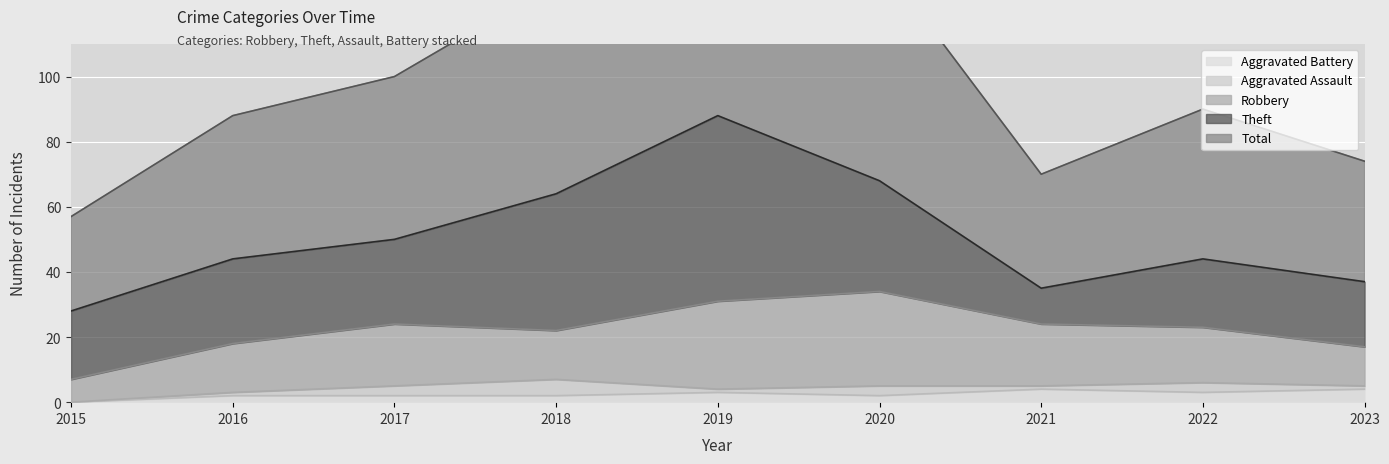

What is the highest value of the Aggravated Assault series?

5